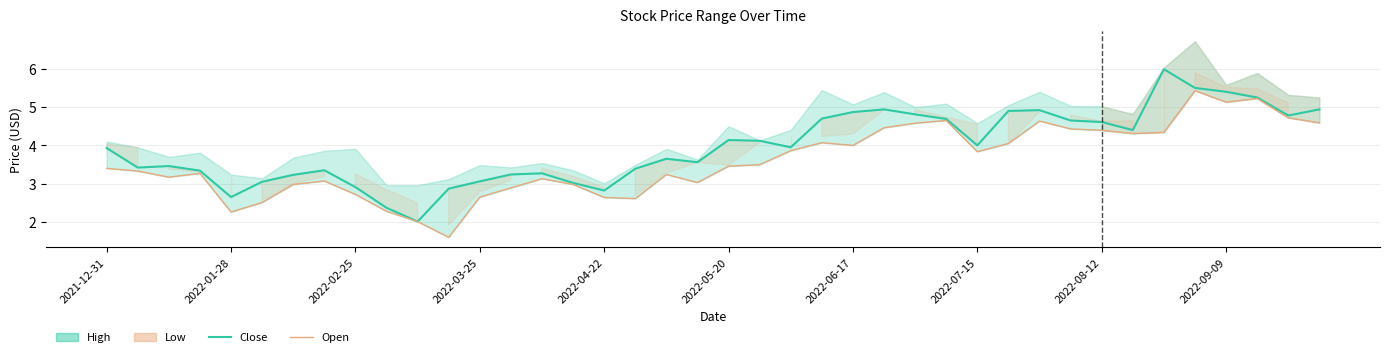

How many categories are shown in the chart?

40